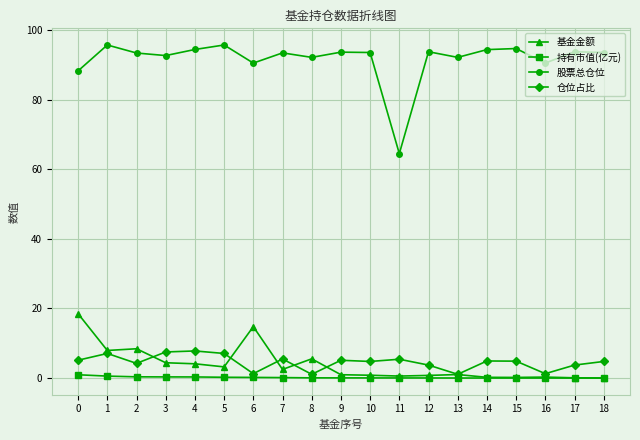

Which series has the largest range (max minus min)?

股票总仓位